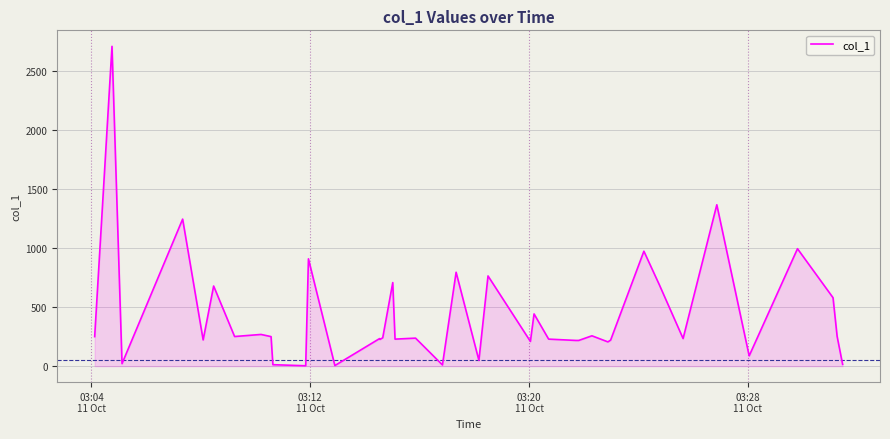

What is the greatest value displayed?

2708.9